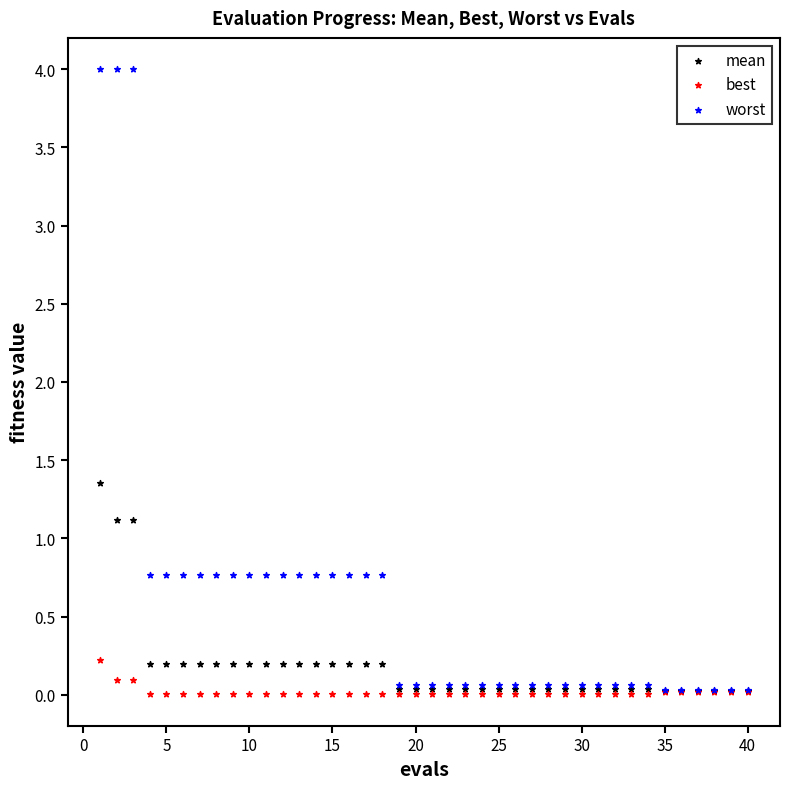

Which series has the largest Y range (max minus min)?

worst